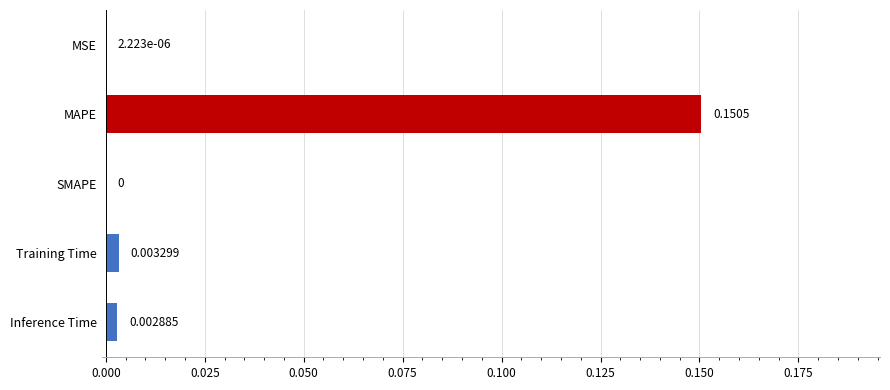

Which category has the highest value across all series?

MAPE